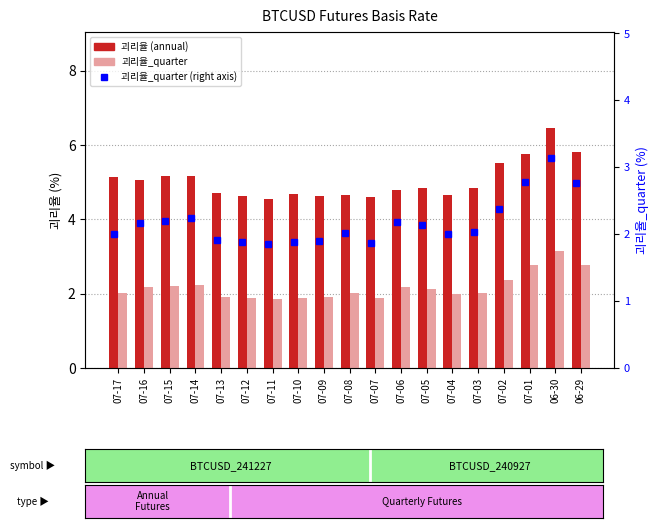

How many groups of bars are there?

19